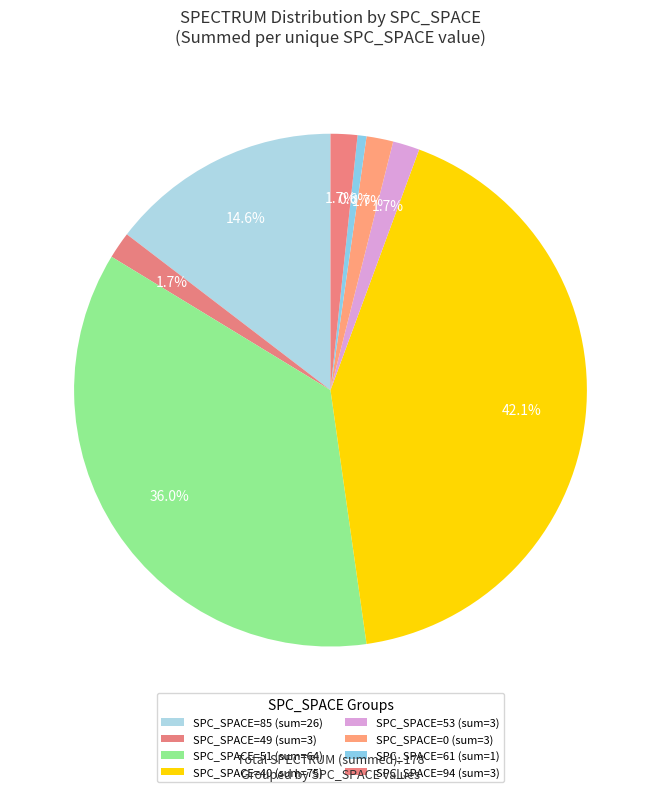

How many slices are in this pie chart?

8